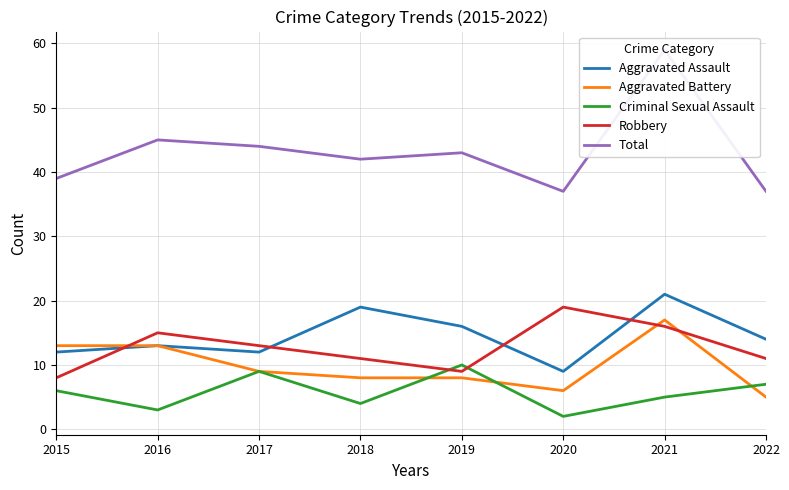

In Total, how many points are lower than both neighbors (excluding endpoints)?

2